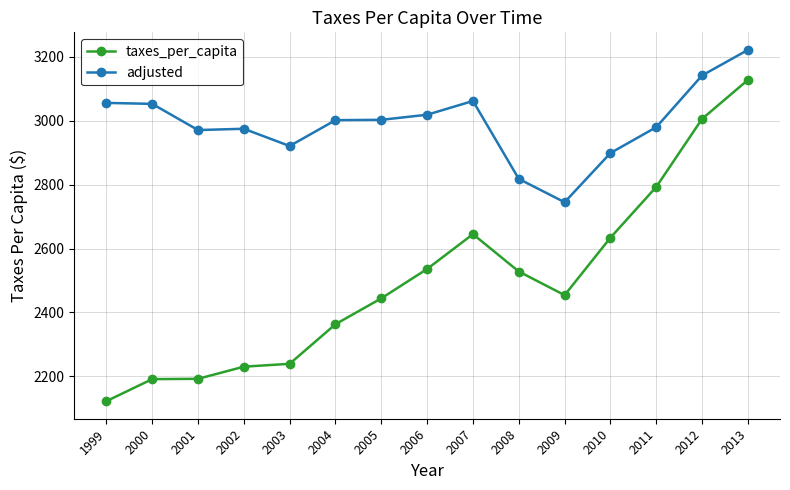

True or false: adjusted has a value of 4137 at 1999.

False